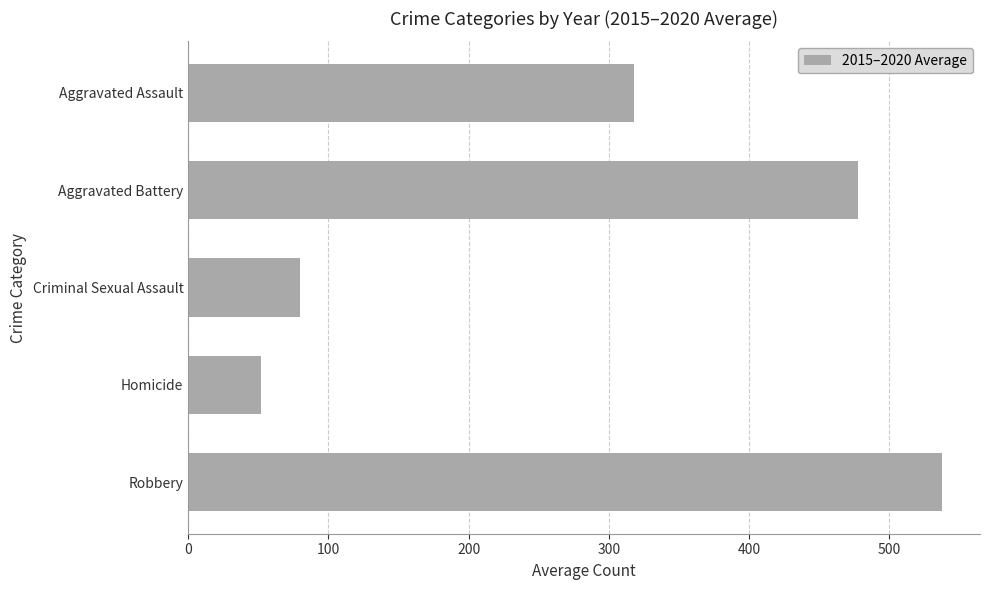

What is the ratio of the value at Robbery to the value at Aggravated Battery?

1.1